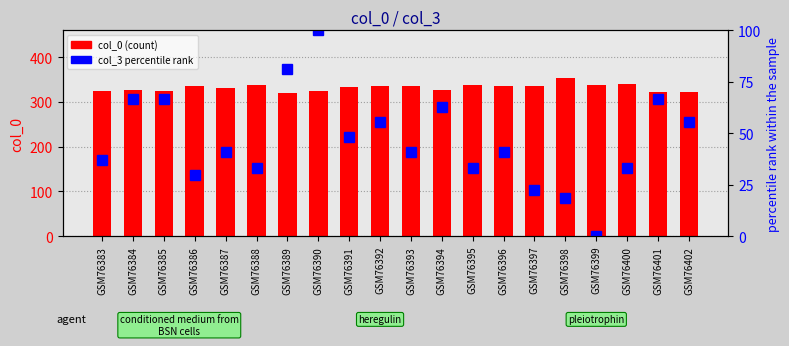

How many groups of bars are there?

20